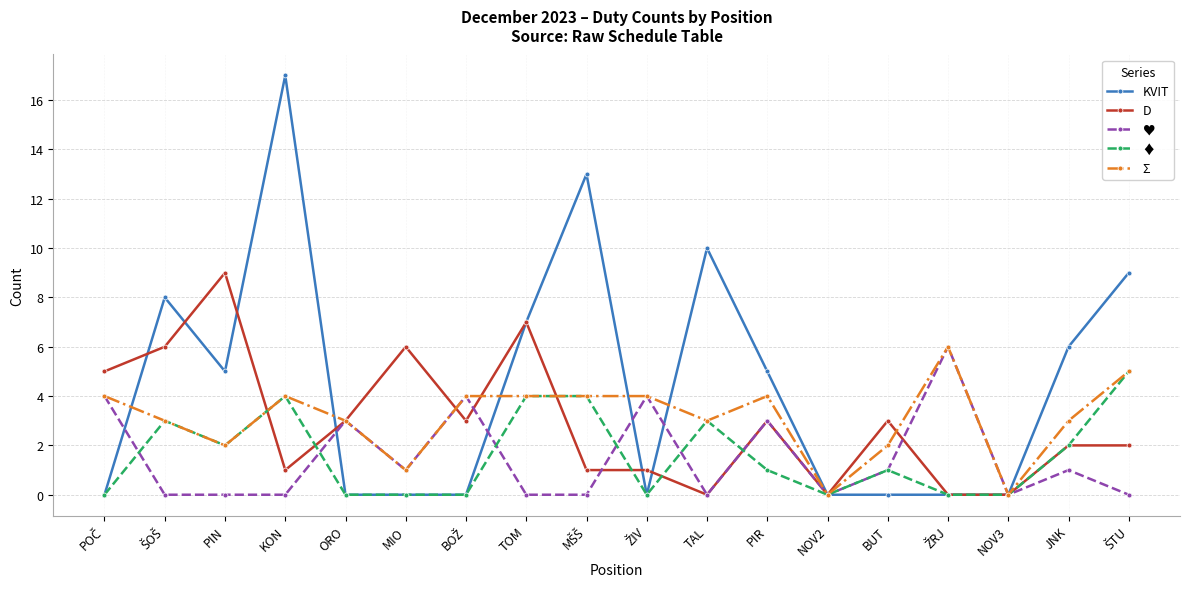

At which category does the chart reach its peak across all series?

KON